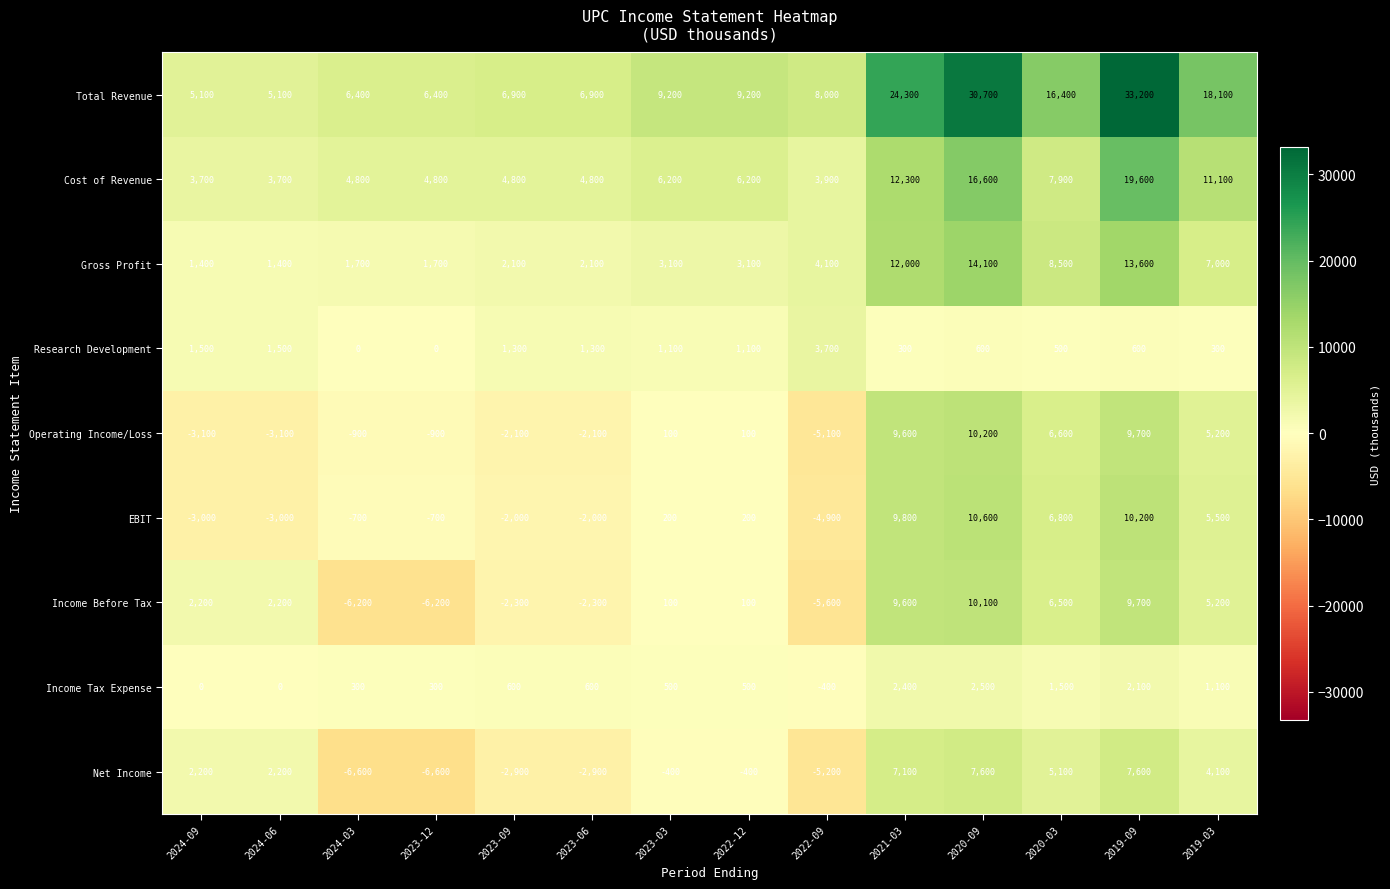

What is the difference between the maximum and minimum values in the Operating Income/Loss series?

15300